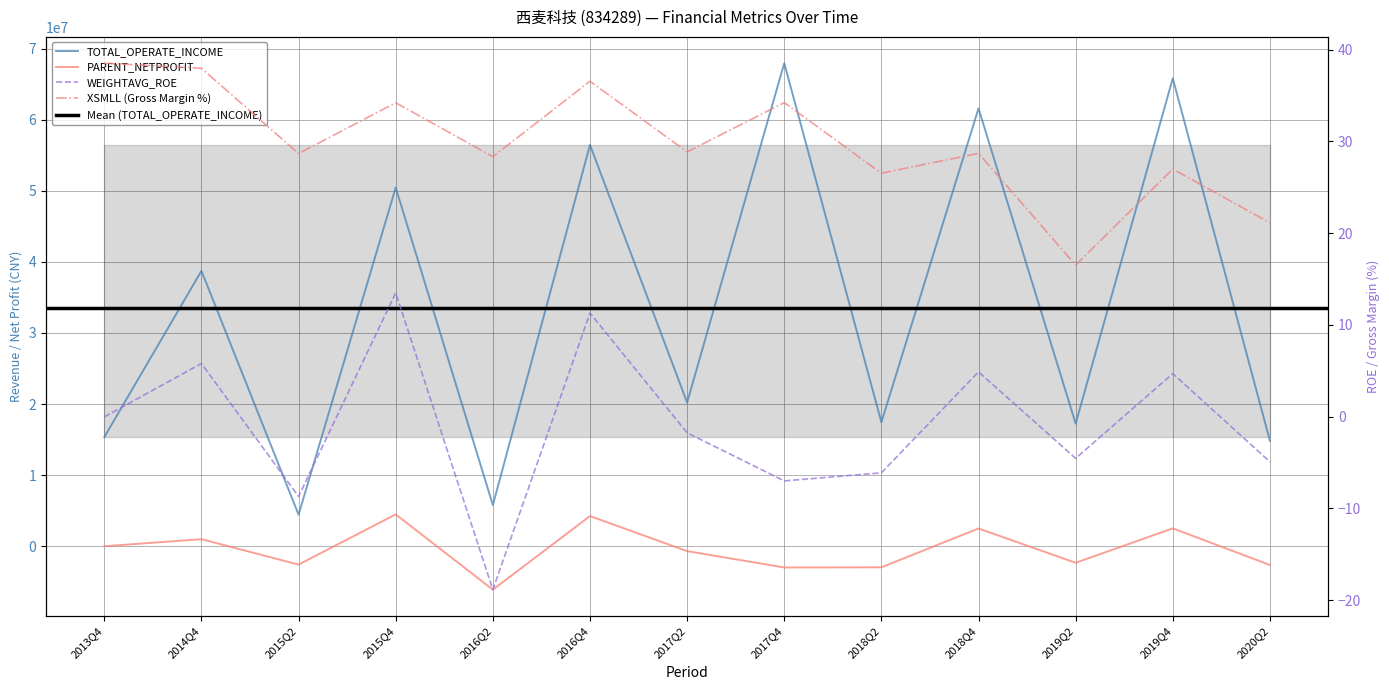

Which series has the largest total across all categories?

TOTAL_OPERATE_INCOME